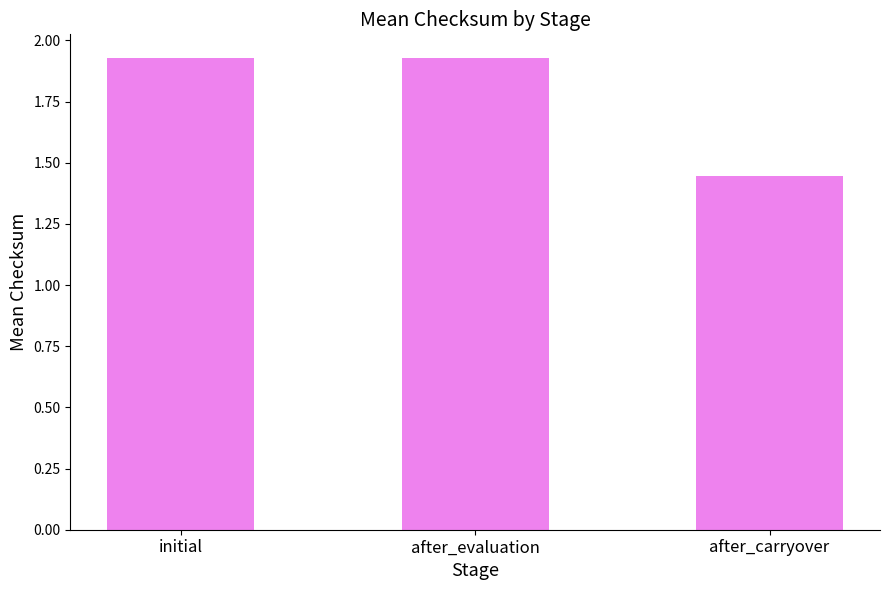

Which label corresponds to the smallest value in the chart?

after_carryover